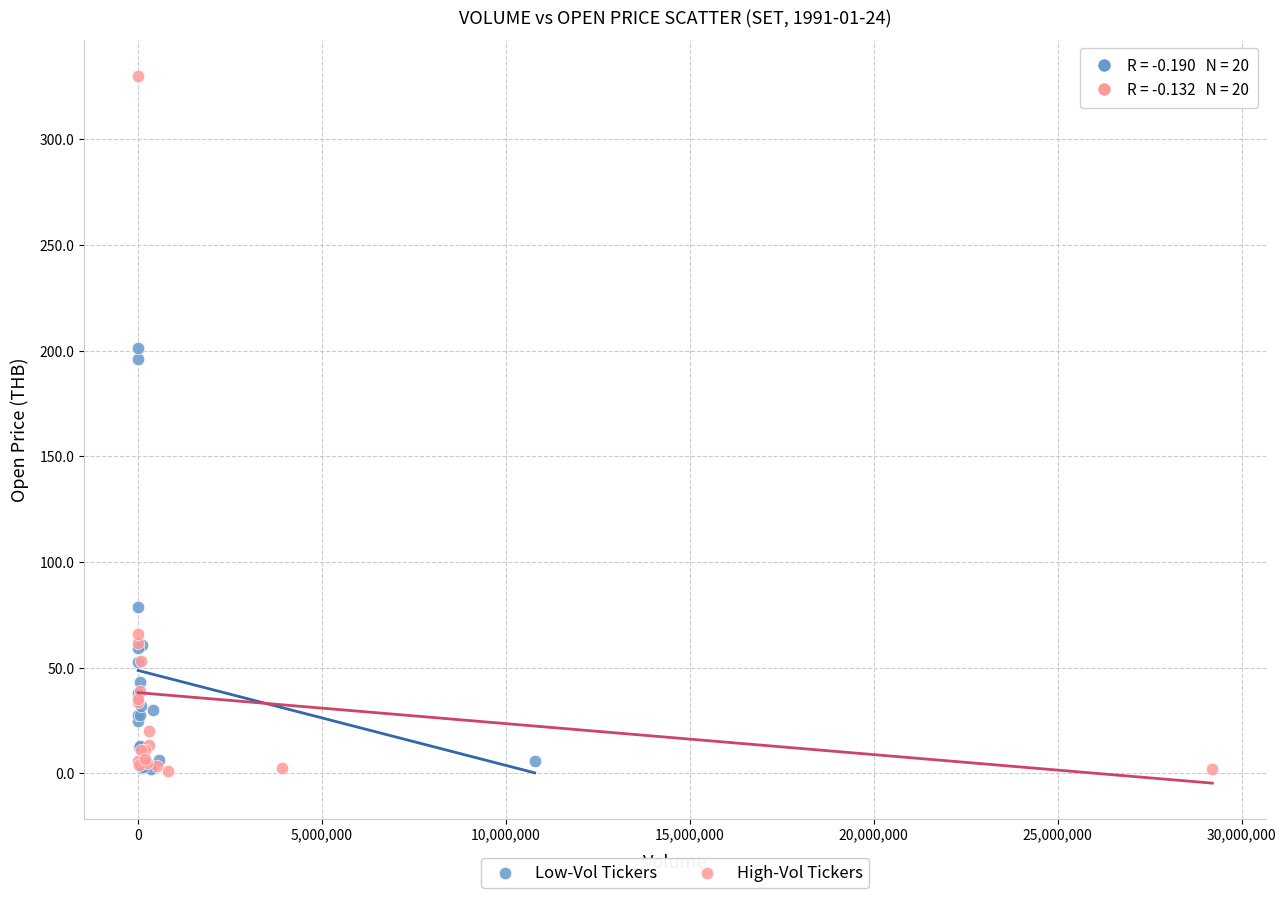

Which series has the widest spread of Y values?

High-Vol Tickers